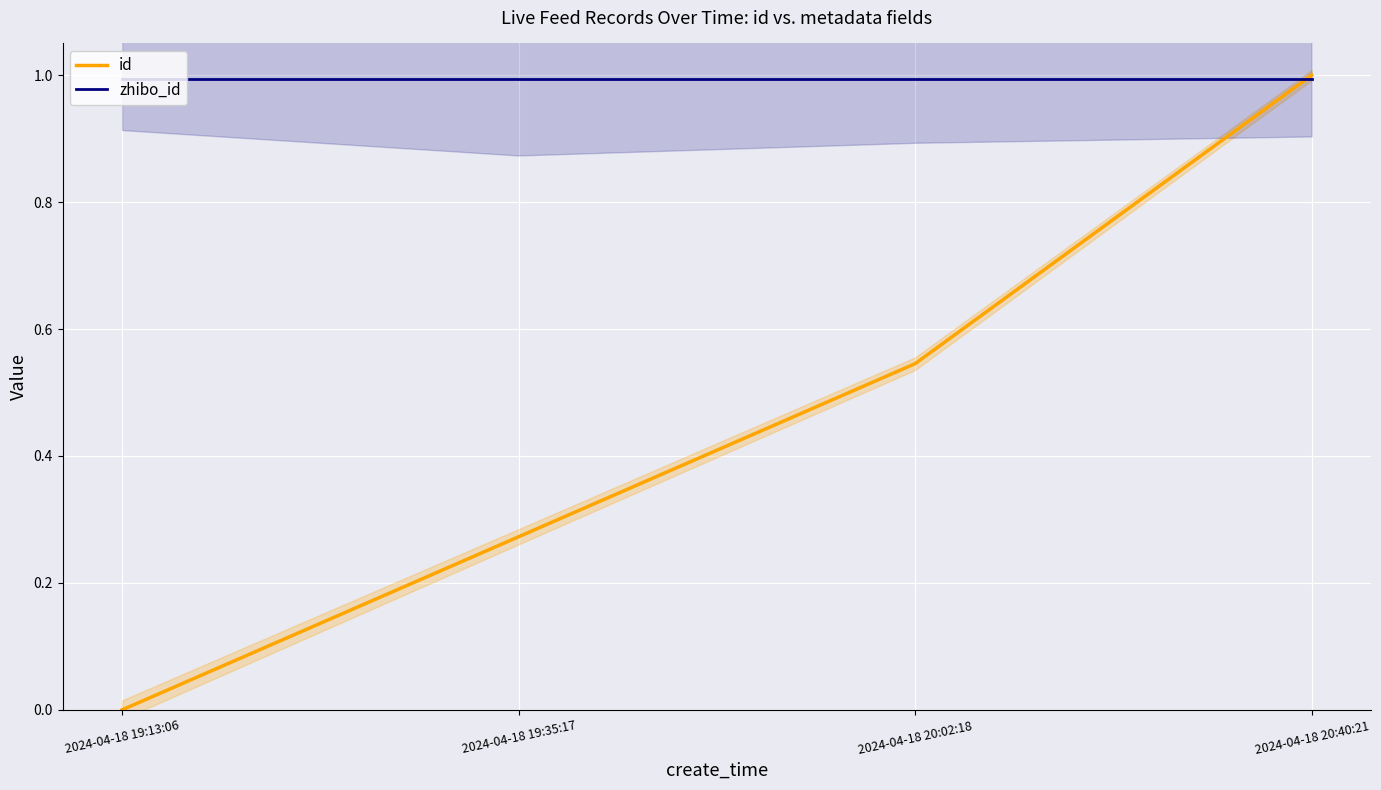

What is the maximum value for zhibo_id?

1.0